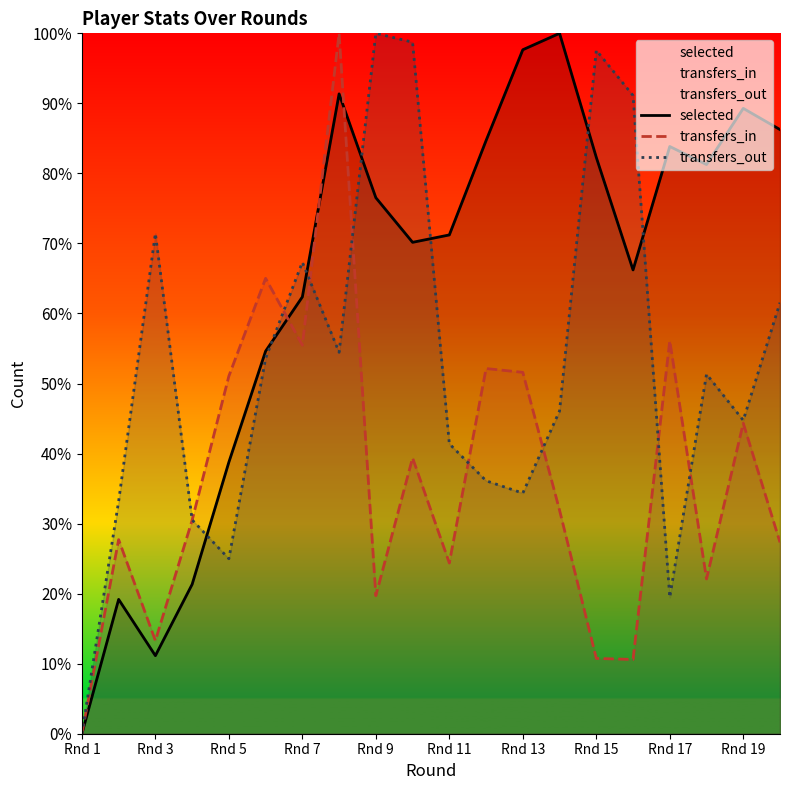

What is the difference between the maximum and second lowest values in the selected series?

88.9